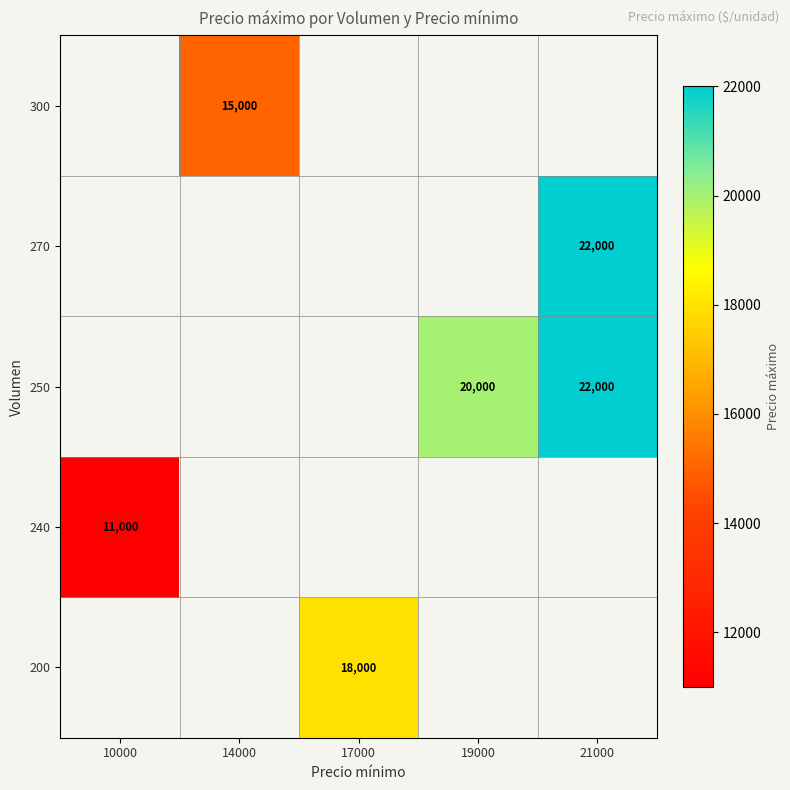

The value of 250 at 21000 is 22000. True or false?

True